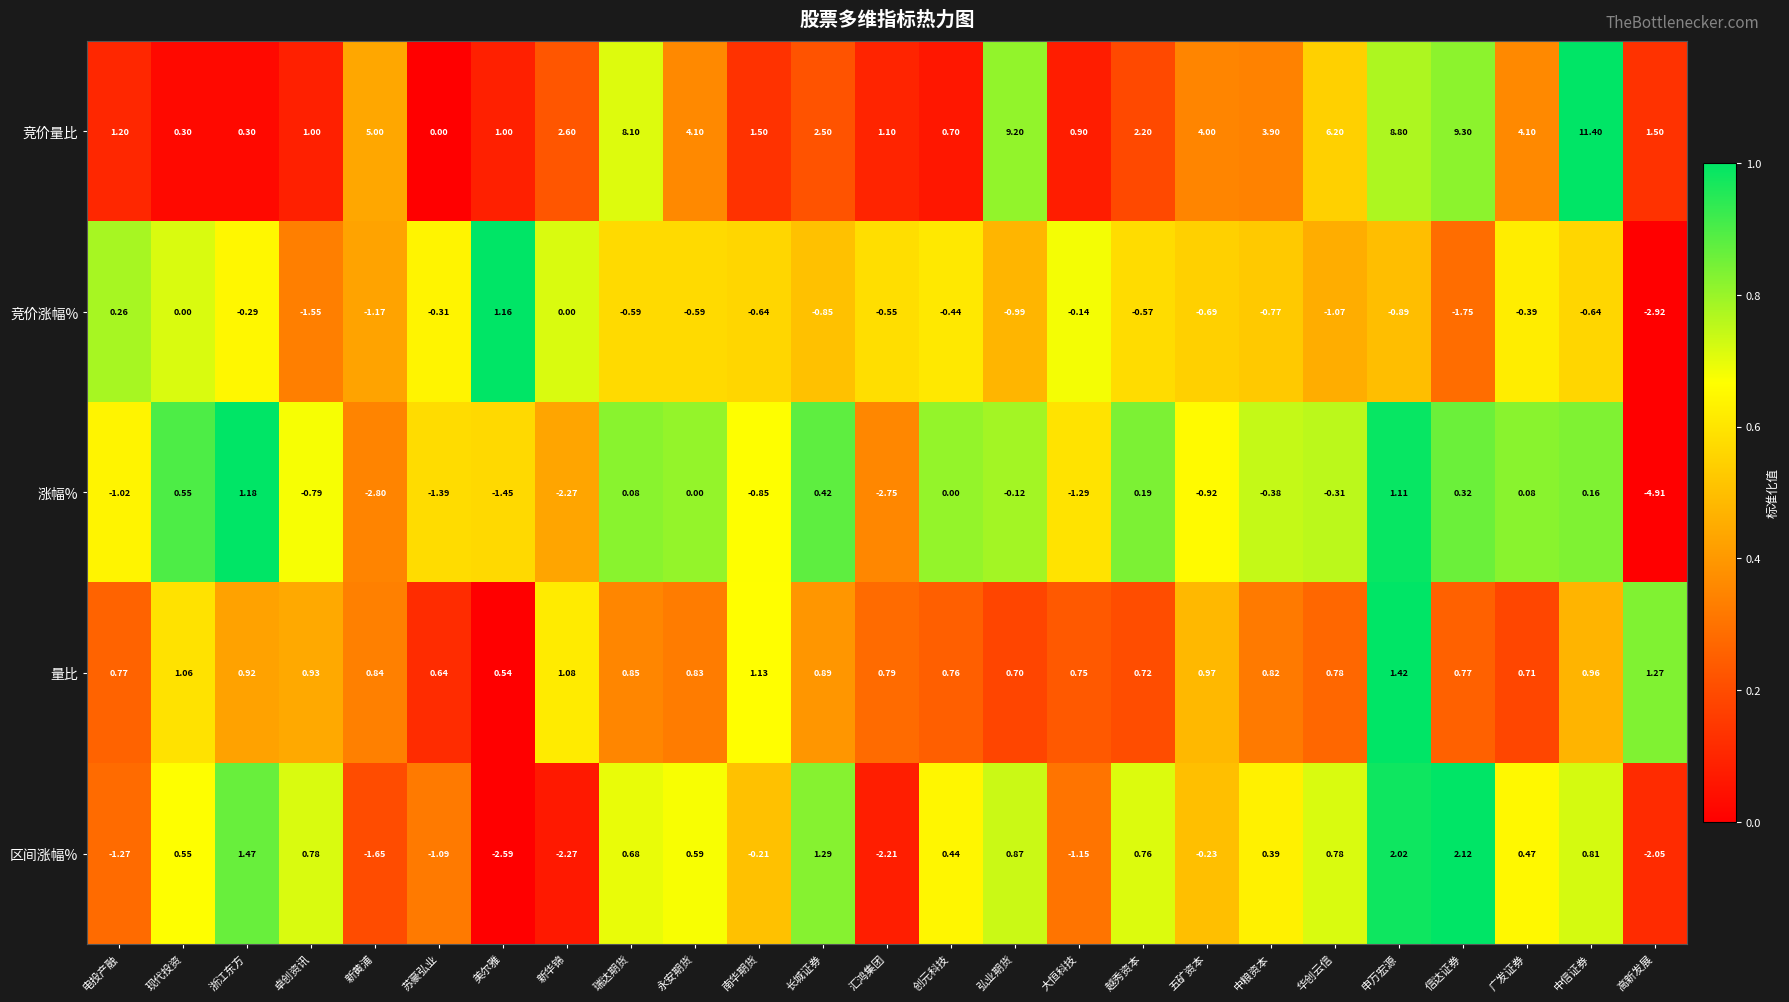

How many series are shown in this chart?

5